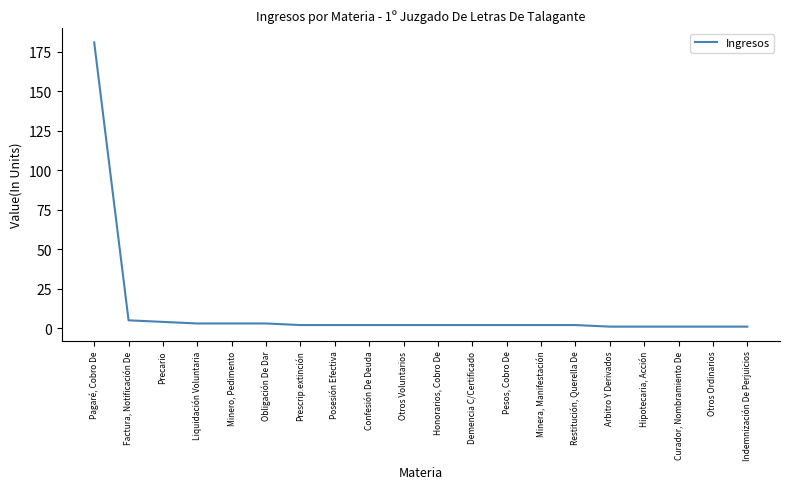

Is this an area chart (filled region under the line)?

No